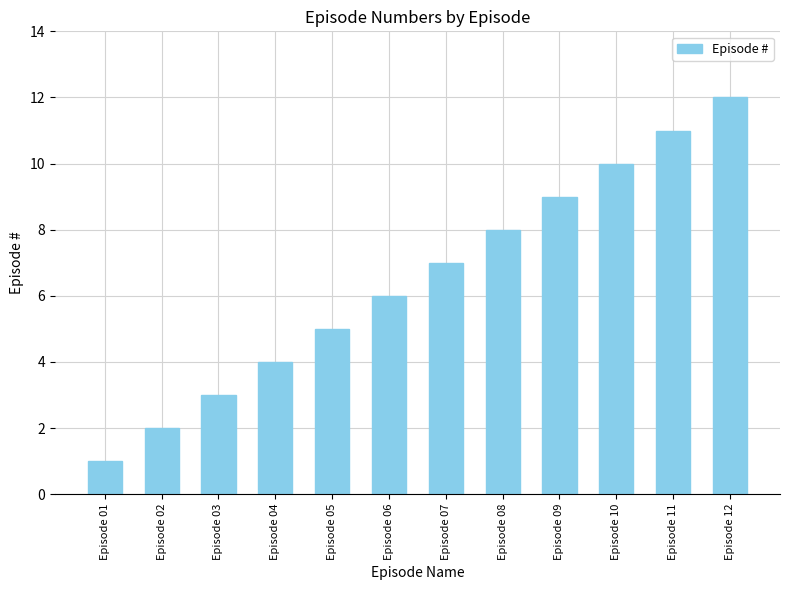

List the labels in order of value, smallest first.

Episode 01, Episode 02, Episode 03, Episode 04, Episode 05, Episode 06, Episode 07, Episode 08, Episode 09, Episode 10, Episode 11, Episode 12